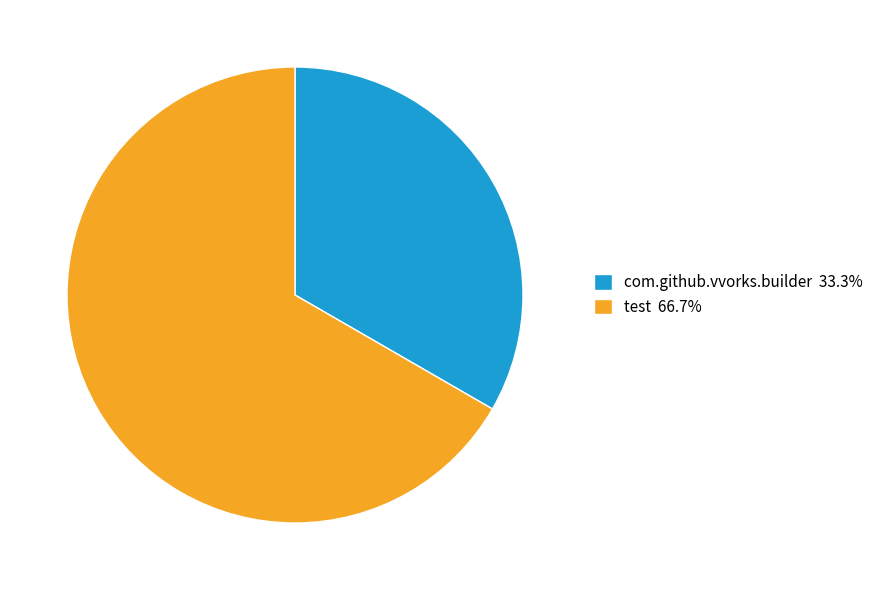

Do com.github.vvorks.builder 33.3% and test 66.7% together represent more than half of the pie?

Yes